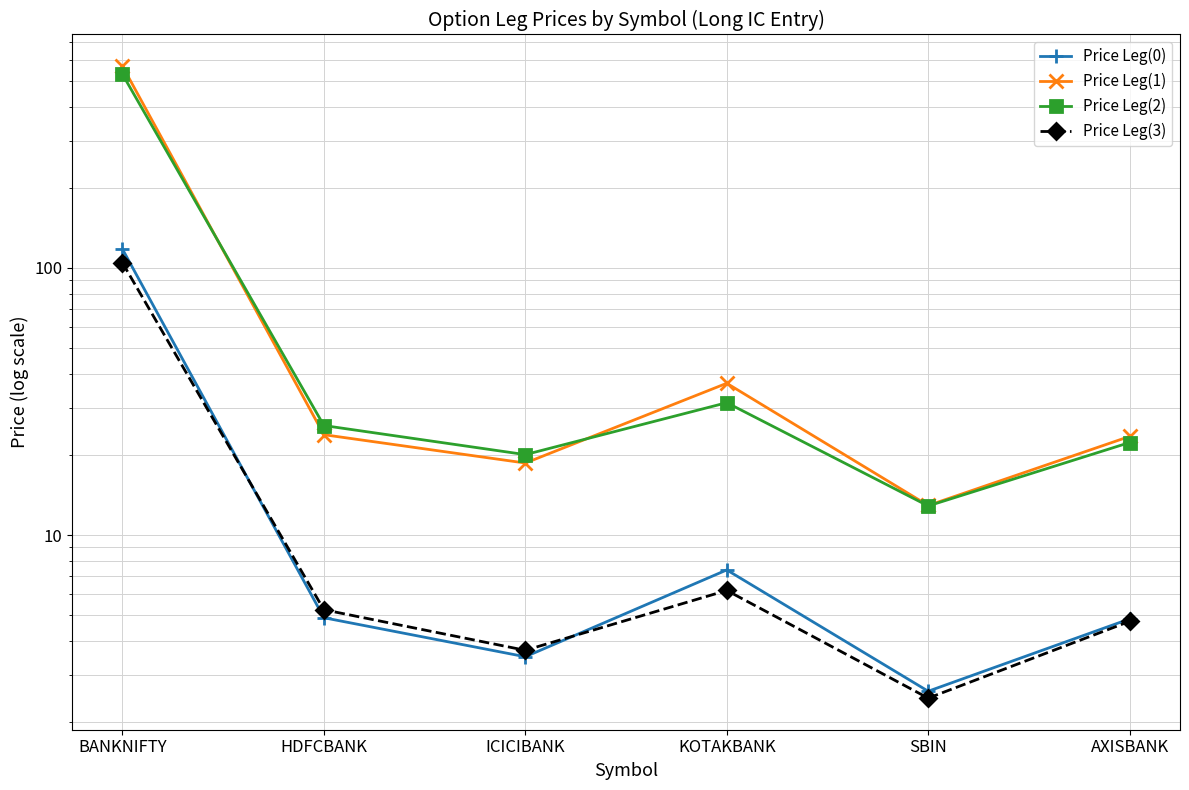

What position from the left is SBIN?

5